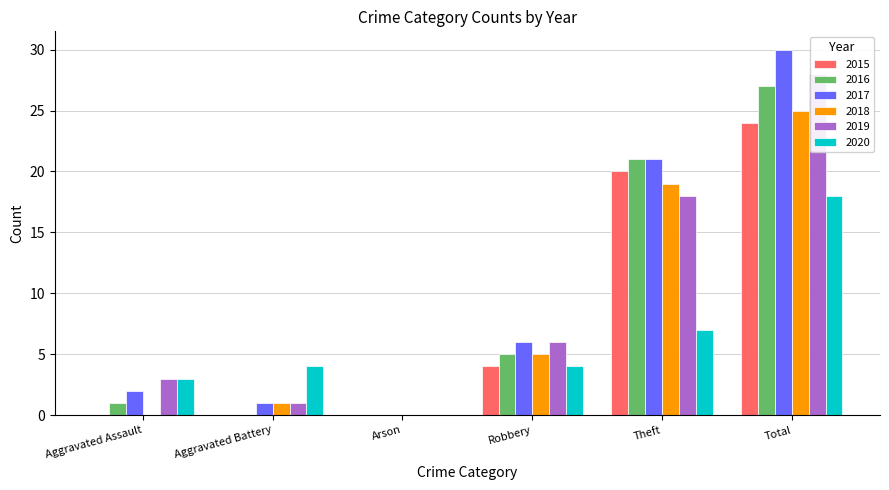

Reading left to right, list all the values displayed in this chart.

2015: 0	0	0	4	20	24
2016: 1	0	0	5	21	27
2017: 2	1	0	6	21	30
2018: 0	1	0	5	19	25
2019: 3	1	0	6	18	28
2020: 3	4	0	4	7	18